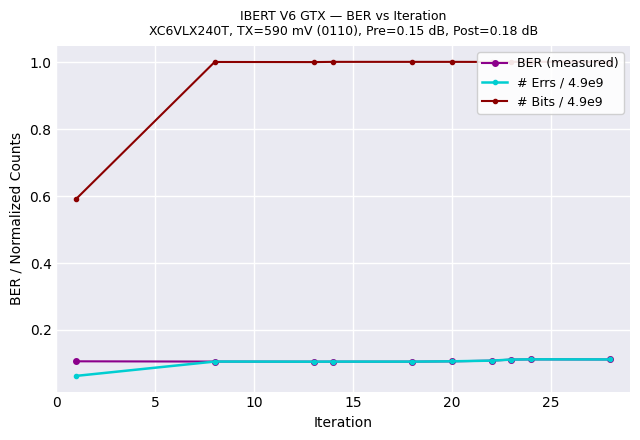

How many values in the # Bits / 4.9e9 series exceed 1?

9